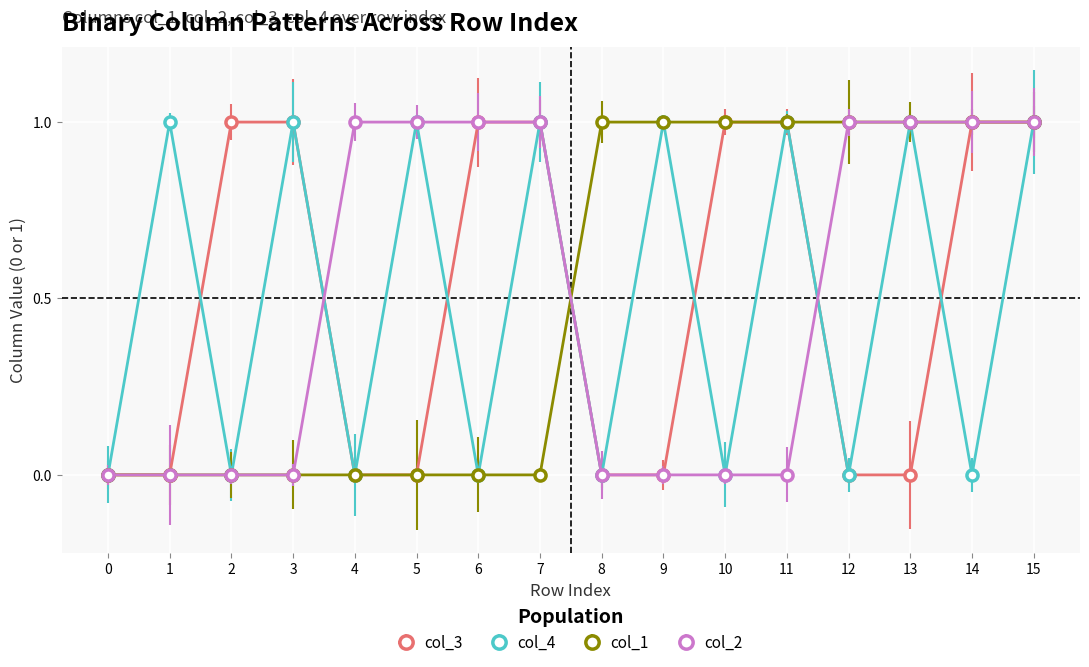

What is the sum of all col_4 values?

8